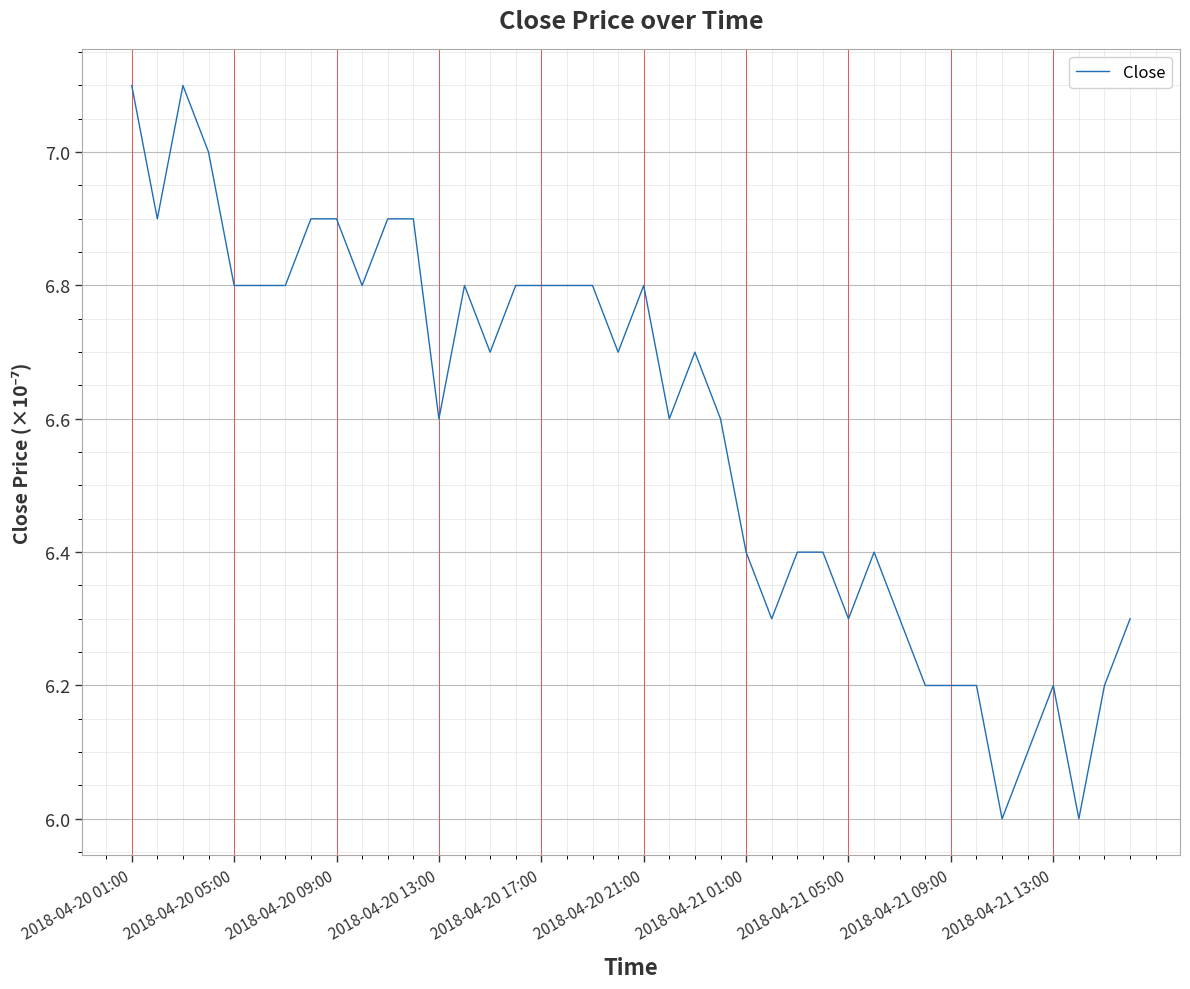

What is the maximum value shown in the chart?

7.1